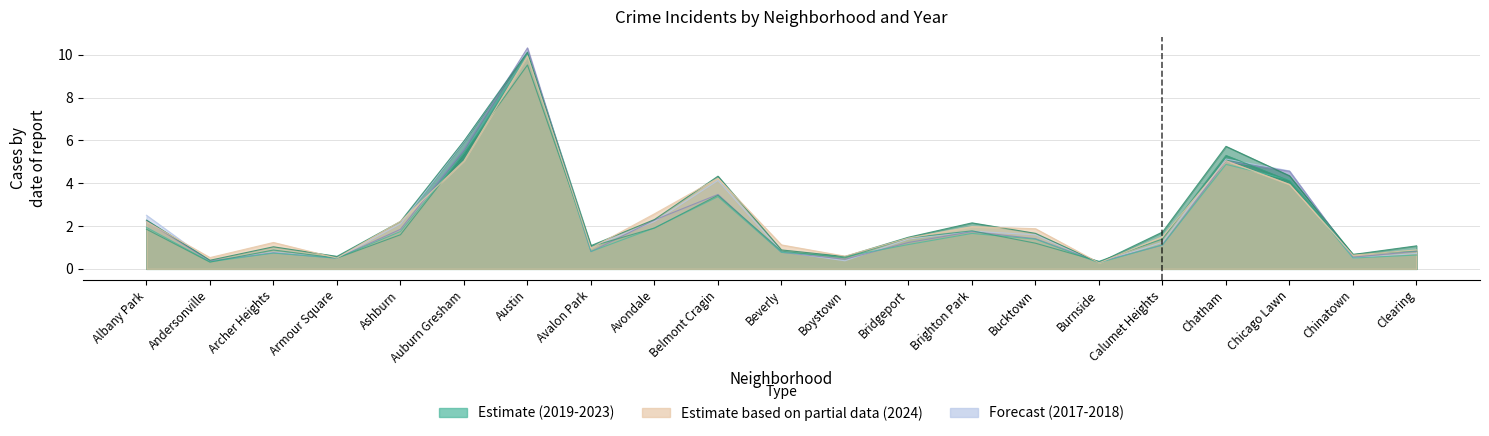

Reading left to right, list all the values displayed in this chart.

2019: Albany Park=1.9	Andersonville=0.3	Archer Heights=0.7	Armour Square=0.5	Ashburn=1.7	Auburn Gresham=5.4	Austin=10.0	Avalon Park=0.8	Avondale=1.9	Belmont Cragin=3.4	Beverly=0.8	Boystown=0.6	Bridgeport=1.1	Brighton Park=1.7	Bucktown=1.4	Burnside=0.3	Calumet Heights=1.1	Chatham=4.9	Chicago Lawn=4.2	Chinatown=0.5	Clearing=0.6
2022: Albany Park=1.9	Andersonville=0.3	Archer Heights=0.9	Armour Square=0.5	Ashburn=1.6	Auburn Gresham=5.4	Austin=9.5	Avalon Park=1.0	Avondale=1.9	Belmont Cragin=3.4	Beverly=0.8	Boystown=0.5	Bridgeport=1.4	Brighton Park=1.8	Bucktown=1.2	Burnside=0.3	Calumet Heights=1.4	Chatham=5.3	Chicago Lawn=4.1	Chinatown=0.7	Clearing=0.8
2023: Albany Park=2.3	Andersonville=0.4	Archer Heights=1.0	Armour Square=0.6	Ashburn=2.2	Auburn Gresham=6.0	Austin=10.1	Avalon Park=1.1	Avondale=2.3	Belmont Cragin=4.3	Beverly=0.9	Boystown=0.6	Bridgeport=1.5	Brighton Park=2.1	Bucktown=1.7	Burnside=0.3	Calumet Heights=1.7	Chatham=5.7	Chicago Lawn=4.3	Chinatown=0.7	Clearing=1.1
2024: Albany Park=2.2	Andersonville=0.5	Archer Heights=1.2	Armour Square=0.5	Ashburn=2.2	Auburn Gresham=5.0	Austin=10.0	Avalon Park=1.0	Avondale=2.6	Belmont Cragin=4.2	Beverly=1.1	Boystown=0.6	Bridgeport=1.4	Brighton Park=2.0	Bucktown=1.9	Burnside=0.3	Calumet Heights=1.5	Chatham=5.1	Chicago Lawn=3.9	Chinatown=0.6	Clearing=0.9
2017: Albany Park=2.5	Andersonville=0.3	Archer Heights=0.8	Armour Square=0.5	Ashburn=2.1	Auburn Gresham=5.9	Austin=10.2	Avalon Park=1.0	Avondale=2.2	Belmont Cragin=4.1	Beverly=0.8	Boystown=0.4	Bridgeport=1.4	Brighton Park=1.8	Bucktown=1.6	Burnside=0.3	Calumet Heights=1.2	Chatham=5.1	Chicago Lawn=4.6	Chinatown=0.5	Clearing=0.7
2018: Albany Park=2.2	Andersonville=0.4	Archer Heights=0.7	Armour Square=0.5	Ashburn=1.8	Auburn Gresham=5.6	Austin=10.3	Avalon Park=0.8	Avondale=2.3	Belmont Cragin=3.5	Beverly=0.8	Boystown=0.4	Bridgeport=1.2	Brighton Park=1.7	Bucktown=1.4	Burnside=0.3	Calumet Heights=1.1	Chatham=5.0	Chicago Lawn=4.6	Chinatown=0.5	Clearing=0.8